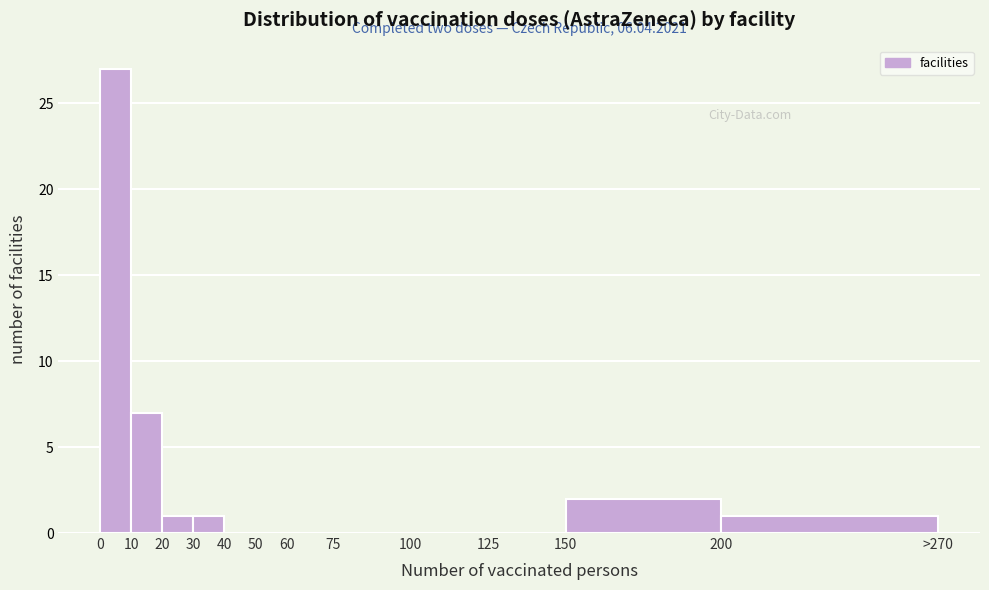

Reading left to right, transcribe all the data shown in this chart.

0=27	10=7	20=1	30=1	40=0	50=0	60=0	75=0	100=0	125=0	150=2	200=1